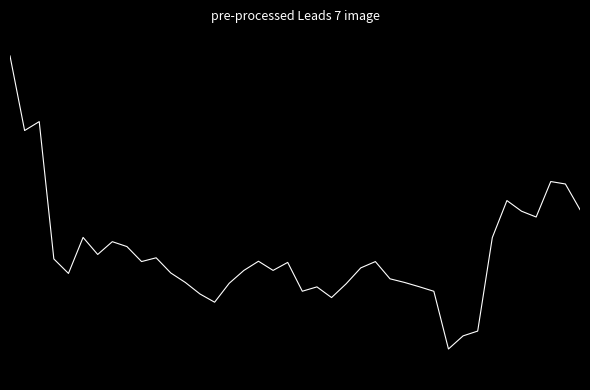

Does the chart display data point markers on the line(s)?

No